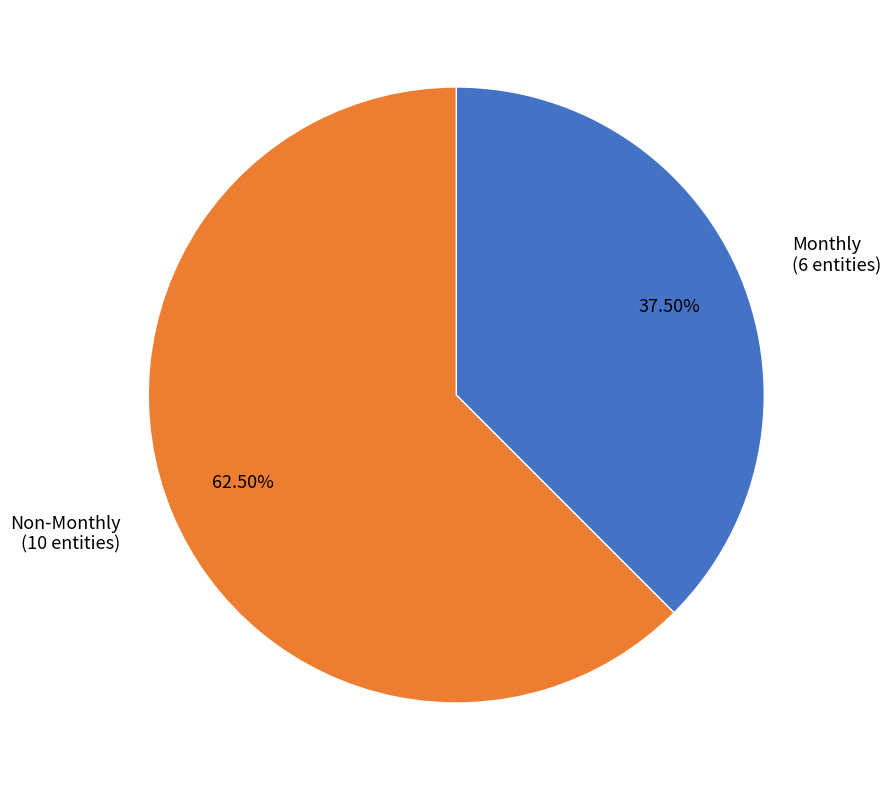

How many segments does this pie chart have?

2